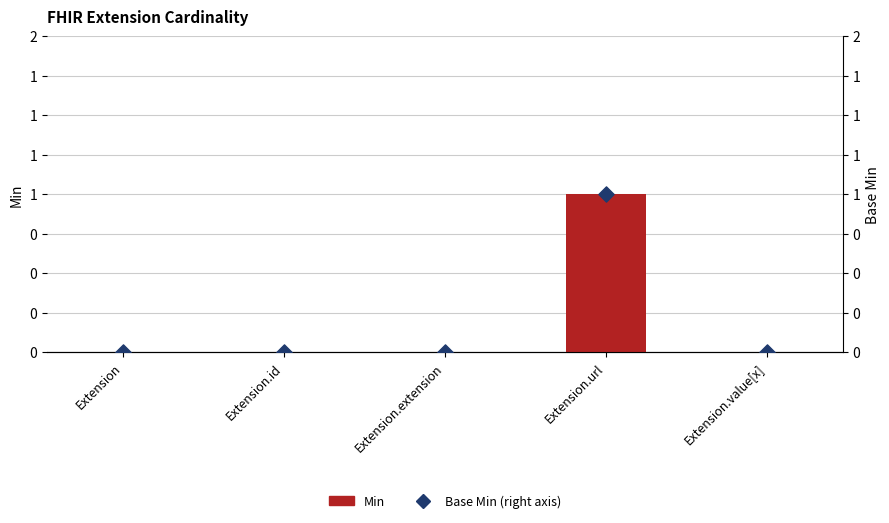

At how many categories does at least one series exceed 0?

1